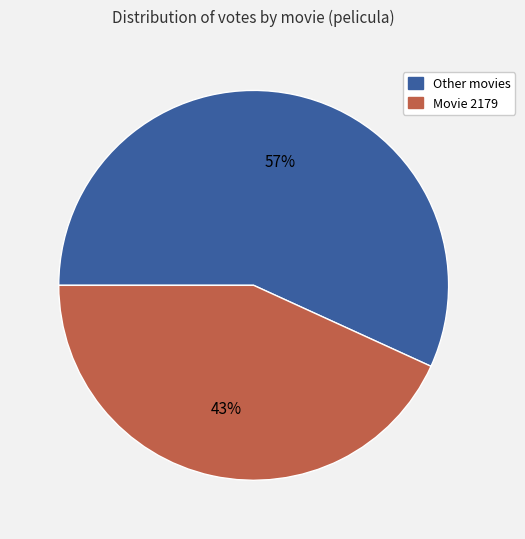

Count the number of slices in the pie.

2